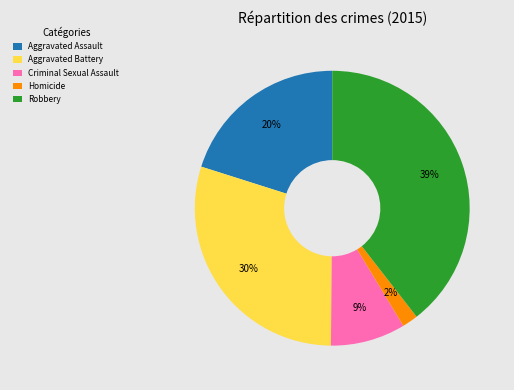

How many slices are in this pie chart?

5